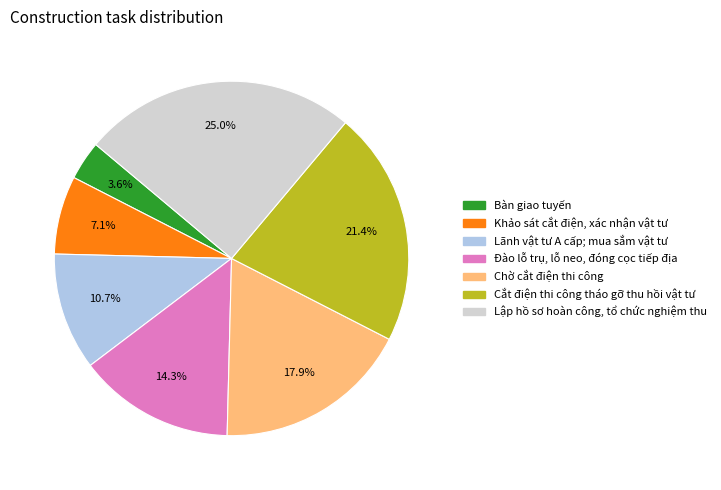

To the nearest percent, what portion does Bàn giao tuyến represent?

4%